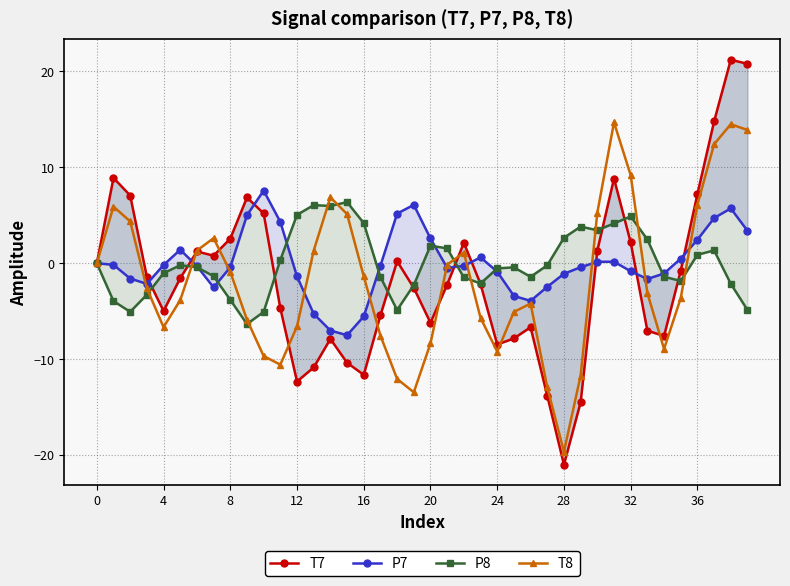

True or false: P8 has more than 0 points higher than both neighbors.

True